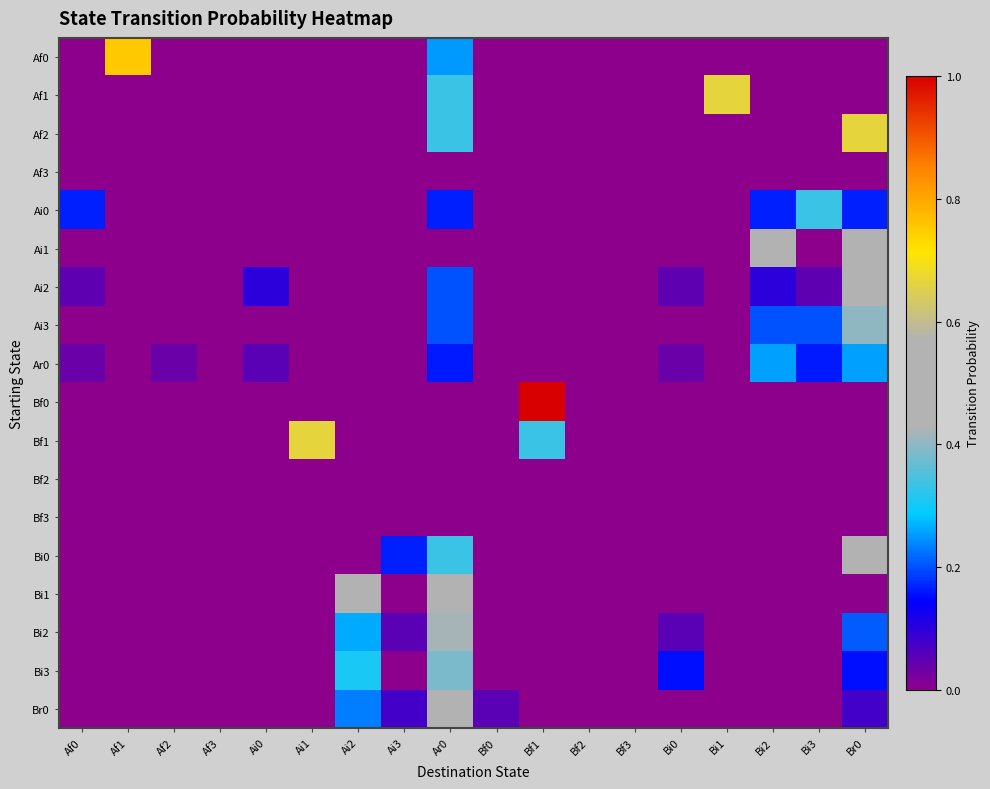

Reading left to right, list all the values displayed in this chart.

Af0: Af0=0.0	Af1=0.8	Af2=0.0	Af3=0.0	Ai0=0.0	Ai1=0.0	Ai2=0.0	Ai3=0.0	Ar0=0.2	Bf0=0.0	Bf1=0.0	Bf2=0.0	Bf3=0.0	Bi0=0.0	Bi1=0.0	Bi2=0.0	Bi3=0.0	Br0=0.0
Af1: Af0=0.0	Af1=0.0	Af2=0.0	Af3=0.0	Ai0=0.0	Ai1=0.0	Ai2=0.0	Ai3=0.0	Ar0=0.3	Bf0=0.0	Bf1=0.0	Bf2=0.0	Bf3=0.0	Bi0=0.0	Bi1=0.7	Bi2=0.0	Bi3=0.0	Br0=0.0
Af2: Af0=0.0	Af1=0.0	Af2=0.0	Af3=0.0	Ai0=0.0	Ai1=0.0	Ai2=0.0	Ai3=0.0	Ar0=0.3	Bf0=0.0	Bf1=0.0	Bf2=0.0	Bf3=0.0	Bi0=0.0	Bi1=0.0	Bi2=0.0	Bi3=0.0	Br0=0.7
Af3: Af0=0.0	Af1=0.0	Af2=0.0	Af3=0.0	Ai0=0.0	Ai1=0.0	Ai2=0.0	Ai3=0.0	Ar0=0.0	Bf0=0.0	Bf1=0.0	Bf2=0.0	Bf3=0.0	Bi0=0.0	Bi1=0.0	Bi2=0.0	Bi3=0.0	Br0=0.0
Ai0: Af0=0.2	Af1=0.0	Af2=0.0	Af3=0.0	Ai0=0.0	Ai1=0.0	Ai2=0.0	Ai3=0.0	Ar0=0.2	Bf0=0.0	Bf1=0.0	Bf2=0.0	Bf3=0.0	Bi0=0.0	Bi1=0.0	Bi2=0.2	Bi3=0.3	Br0=0.2
Ai1: Af0=0.0	Af1=0.0	Af2=0.0	Af3=0.0	Ai0=0.0	Ai1=0.0	Ai2=0.0	Ai3=0.0	Ar0=0.0	Bf0=0.0	Bf1=0.0	Bf2=0.0	Bf3=0.0	Bi0=0.0	Bi1=0.0	Bi2=0.5	Bi3=0.0	Br0=0.5
Ai2: Af0=0.1	Af1=0.0	Af2=0.0	Af3=0.0	Ai0=0.1	Ai1=0.0	Ai2=0.0	Ai3=0.0	Ar0=0.2	Bf0=0.0	Bf1=0.0	Bf2=0.0	Bf3=0.0	Bi0=0.1	Bi1=0.0	Bi2=0.1	Bi3=0.1	Br0=0.5
Ai3: Af0=0.0	Af1=0.0	Af2=0.0	Af3=0.0	Ai0=0.0	Ai1=0.0	Ai2=0.0	Ai3=0.0	Ar0=0.2	Bf0=0.0	Bf1=0.0	Bf2=0.0	Bf3=0.0	Bi0=0.0	Bi1=0.0	Bi2=0.2	Bi3=0.2	Br0=0.4
Ar0: Af0=0.0	Af1=0.0	Af2=0.0	Af3=0.0	Ai0=0.1	Ai1=0.0	Ai2=0.0	Ai3=0.0	Ar0=0.2	Bf0=0.0	Bf1=0.0	Bf2=0.0	Bf3=0.0	Bi0=0.0	Bi1=0.0	Bi2=0.3	Bi3=0.2	Br0=0.3
Bf0: Af0=0.0	Af1=0.0	Af2=0.0	Af3=0.0	Ai0=0.0	Ai1=0.0	Ai2=0.0	Ai3=0.0	Ar0=0.0	Bf0=0.0	Bf1=1.0	Bf2=0.0	Bf3=0.0	Bi0=0.0	Bi1=0.0	Bi2=0.0	Bi3=0.0	Br0=0.0
Bf1: Af0=0.0	Af1=0.0	Af2=0.0	Af3=0.0	Ai0=0.0	Ai1=0.7	Ai2=0.0	Ai3=0.0	Ar0=0.0	Bf0=0.0	Bf1=0.3	Bf2=0.0	Bf3=0.0	Bi0=0.0	Bi1=0.0	Bi2=0.0	Bi3=0.0	Br0=0.0
Bf2: Af0=0.0	Af1=0.0	Af2=0.0	Af3=0.0	Ai0=0.0	Ai1=0.0	Ai2=0.0	Ai3=0.0	Ar0=0.0	Bf0=0.0	Bf1=0.0	Bf2=0.0	Bf3=0.0	Bi0=0.0	Bi1=0.0	Bi2=0.0	Bi3=0.0	Br0=0.0
Bf3: Af0=0.0	Af1=0.0	Af2=0.0	Af3=0.0	Ai0=0.0	Ai1=0.0	Ai2=0.0	Ai3=0.0	Ar0=0.0	Bf0=0.0	Bf1=0.0	Bf2=0.0	Bf3=0.0	Bi0=0.0	Bi1=0.0	Bi2=0.0	Bi3=0.0	Br0=0.0
Bi0: Af0=0.0	Af1=0.0	Af2=0.0	Af3=0.0	Ai0=0.0	Ai1=0.0	Ai2=0.0	Ai3=0.2	Ar0=0.3	Bf0=0.0	Bf1=0.0	Bf2=0.0	Bf3=0.0	Bi0=0.0	Bi1=0.0	Bi2=0.0	Bi3=0.0	Br0=0.5
Bi1: Af0=0.0	Af1=0.0	Af2=0.0	Af3=0.0	Ai0=0.0	Ai1=0.0	Ai2=0.5	Ai3=0.0	Ar0=0.5	Bf0=0.0	Bf1=0.0	Bf2=0.0	Bf3=0.0	Bi0=0.0	Bi1=0.0	Bi2=0.0	Bi3=0.0	Br0=0.0
Bi2: Af0=0.0	Af1=0.0	Af2=0.0	Af3=0.0	Ai0=0.0	Ai1=0.0	Ai2=0.3	Ai3=0.1	Ar0=0.4	Bf0=0.0	Bf1=0.0	Bf2=0.0	Bf3=0.0	Bi0=0.1	Bi1=0.0	Bi2=0.0	Bi3=0.0	Br0=0.2
Bi3: Af0=0.0	Af1=0.0	Af2=0.0	Af3=0.0	Ai0=0.0	Ai1=0.0	Ai2=0.3	Ai3=0.0	Ar0=0.4	Bf0=0.0	Bf1=0.0	Bf2=0.0	Bf3=0.0	Bi0=0.2	Bi1=0.0	Bi2=0.0	Bi3=0.0	Br0=0.2
Br0: Af0=0.0	Af1=0.0	Af2=0.0	Af3=0.0	Ai0=0.0	Ai1=0.0	Ai2=0.2	Ai3=0.1	Ar0=0.6	Bf0=0.1	Bf1=0.0	Bf2=0.0	Bf3=0.0	Bi0=0.0	Bi1=0.0	Bi2=0.0	Bi3=0.0	Br0=0.1